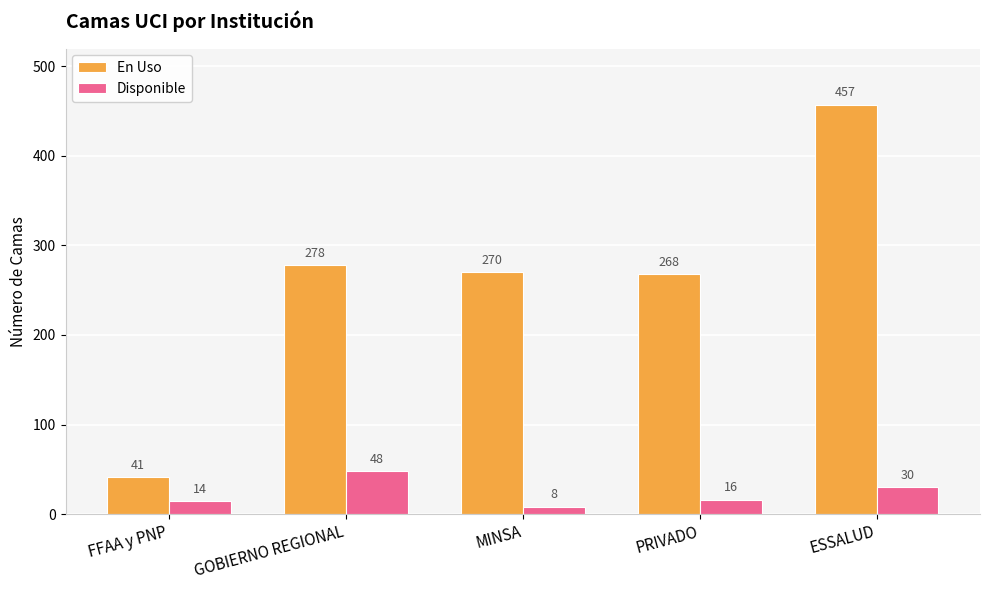

At how many categories does at least one series exceed 20?

5